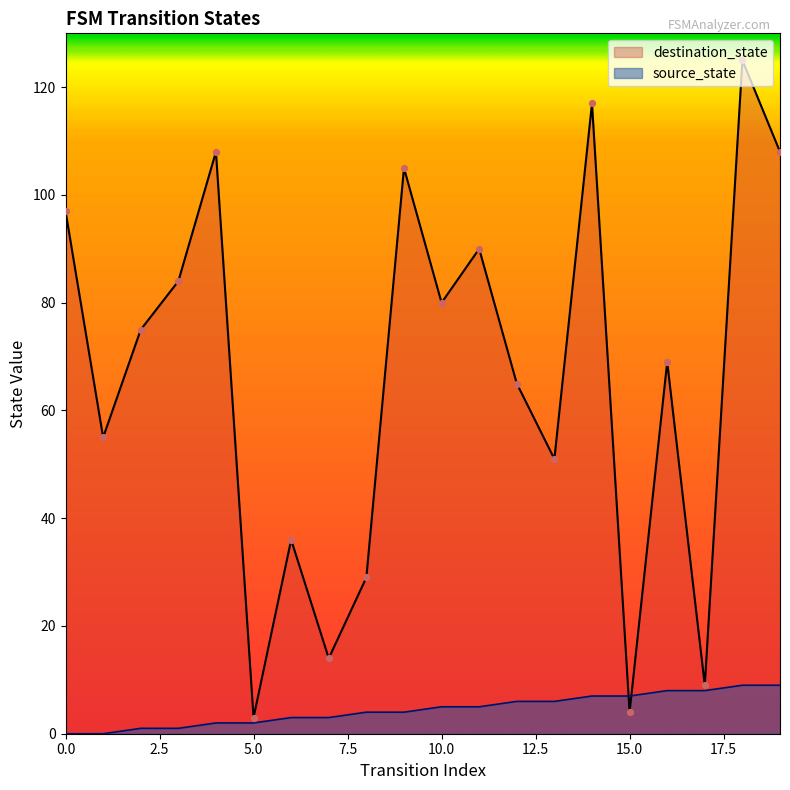

What are all the series names shown in the legend?

destination_state, source_state